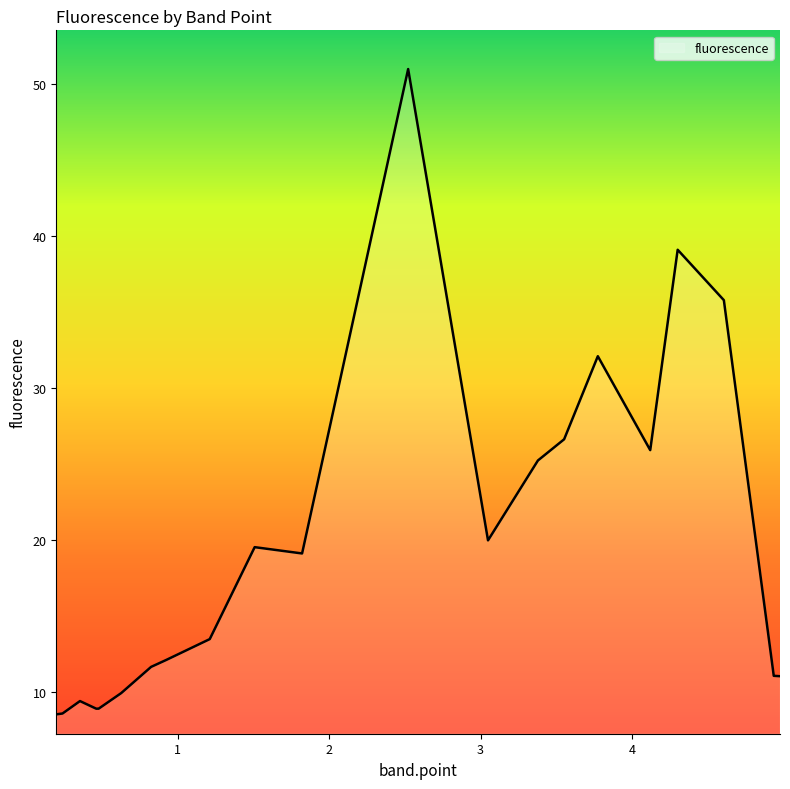

What is the smallest value displayed?

8.5